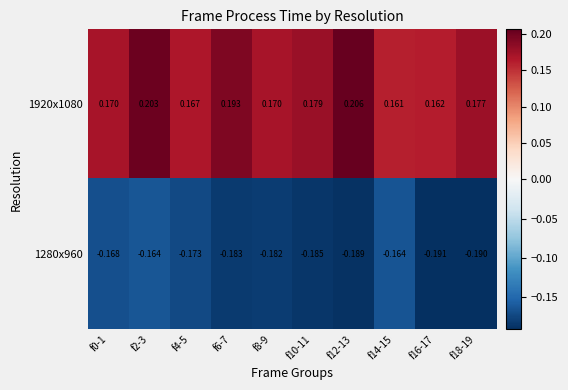

At how many categories does at least one series exceed 0?

10